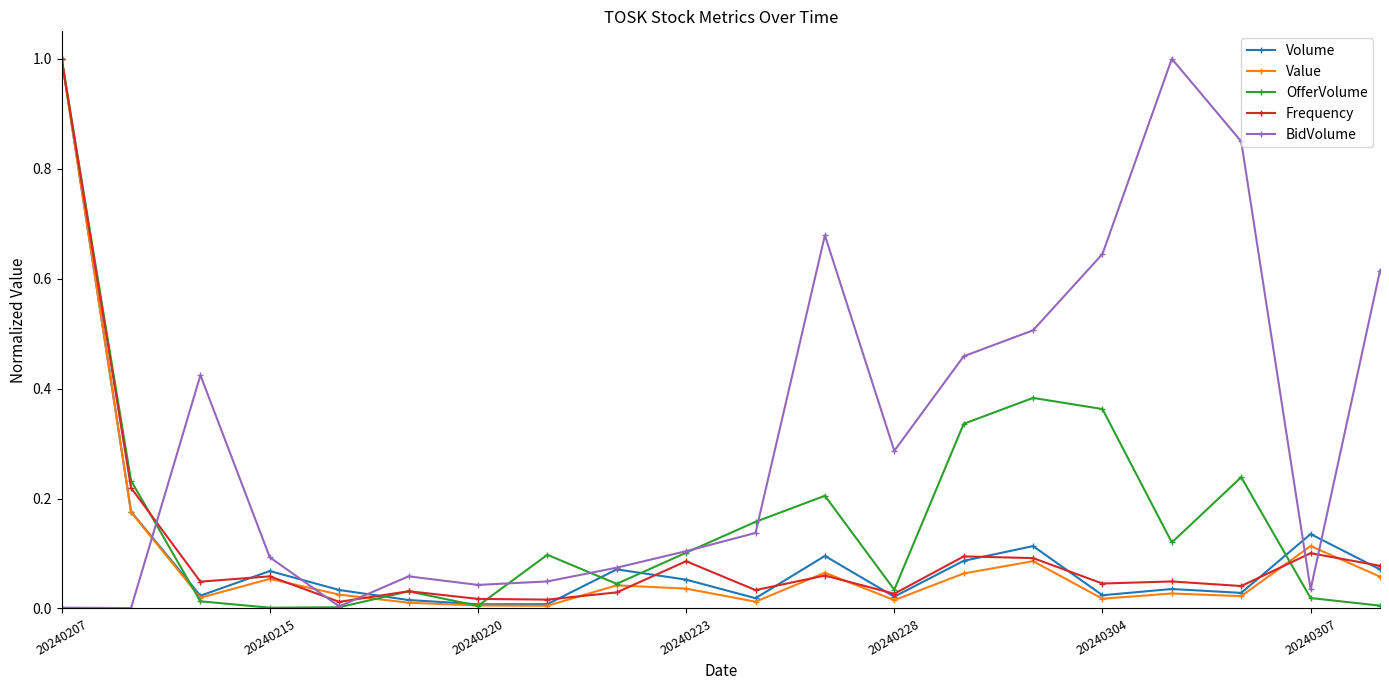

Which series has the largest total across all categories?

BidVolume